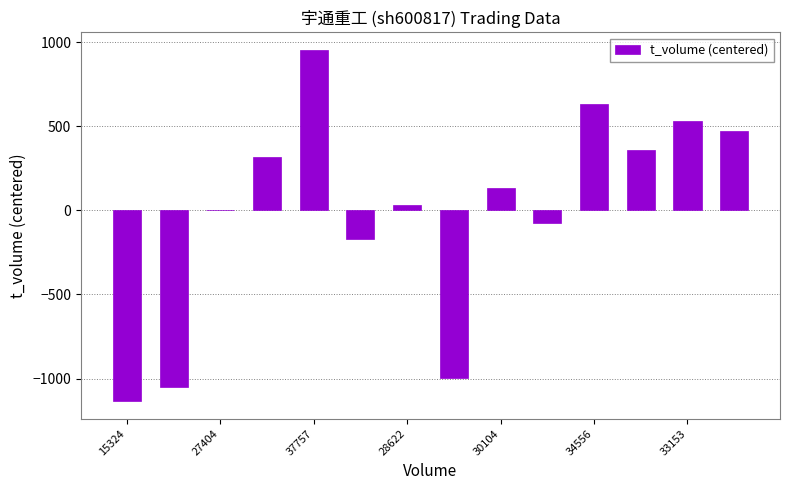

Reading left to right, what are all the values shown in this chart?

-1133.6	-1050.6	2.4	318.4	953.4	-170.6	29.4	-993.6	130.4	-76.6	631.4	360.4	528.4	471.4